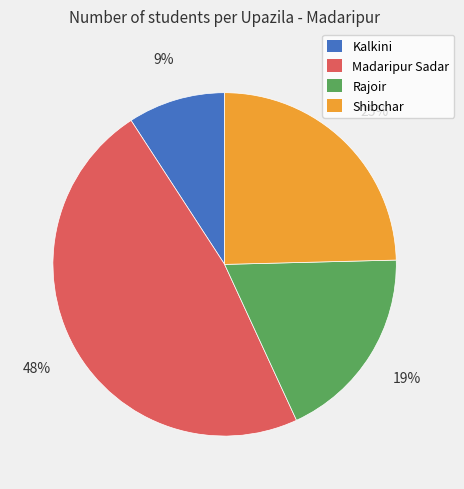

What percentage is the Shibchar slice, to the nearest percent?

25%